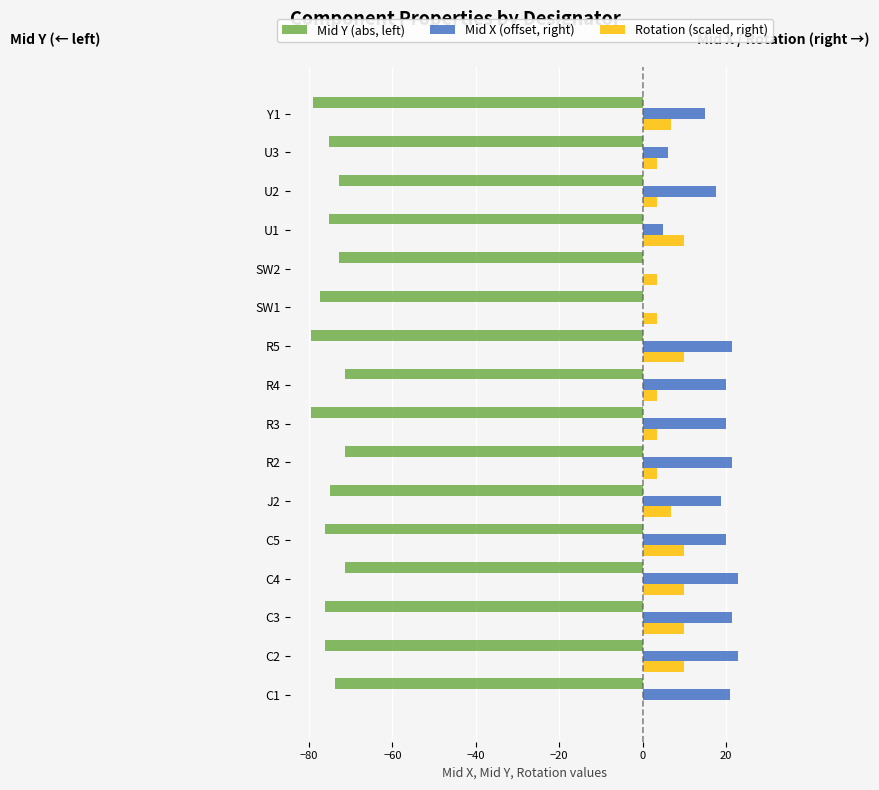

At which category is the sum across all series the highest?

C4